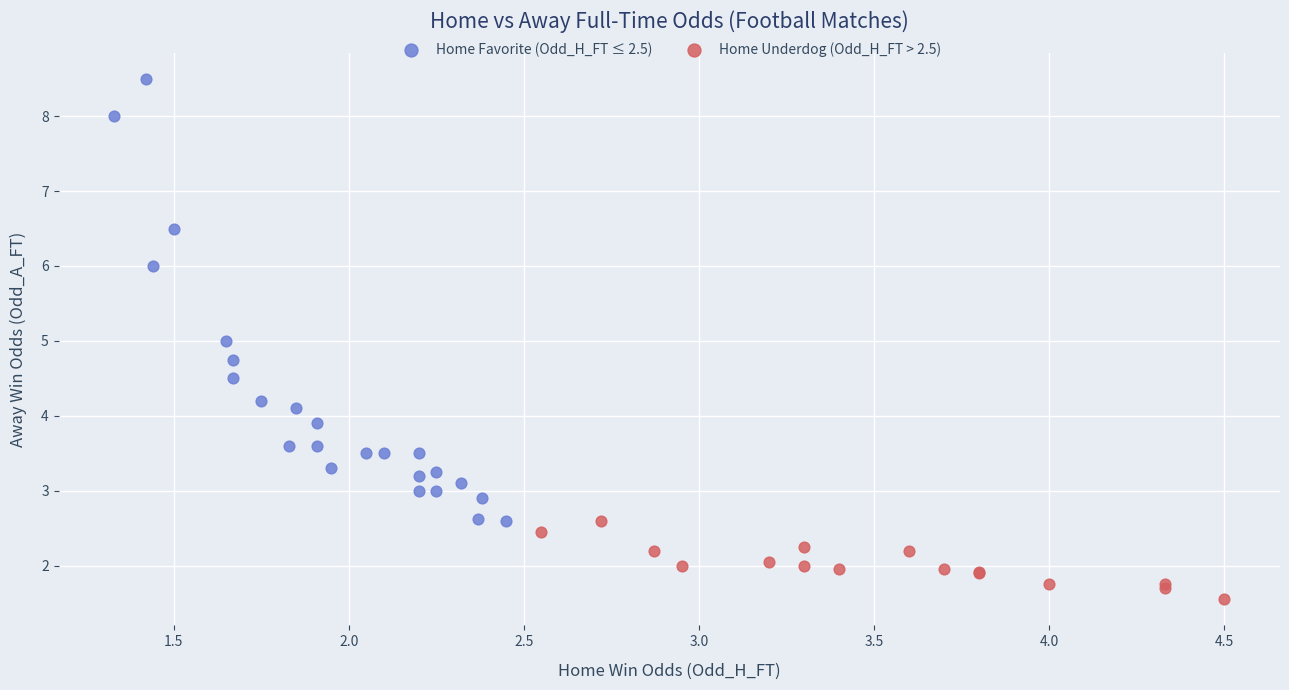

Which series reaches the minimum Y coordinate?

Home Underdog (Odd_H_FT > 2.5)